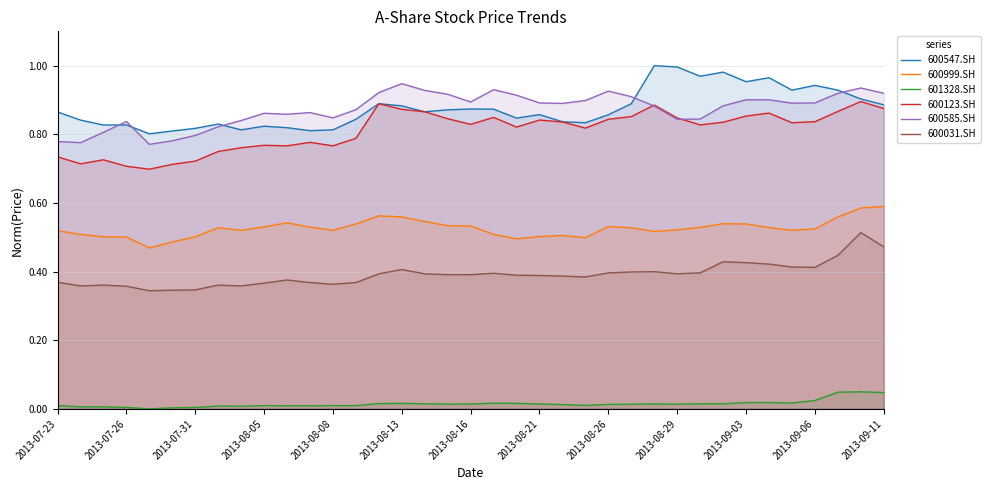

True or false: 600999.SH has a value of 0.5 at 2013-07-31.

True